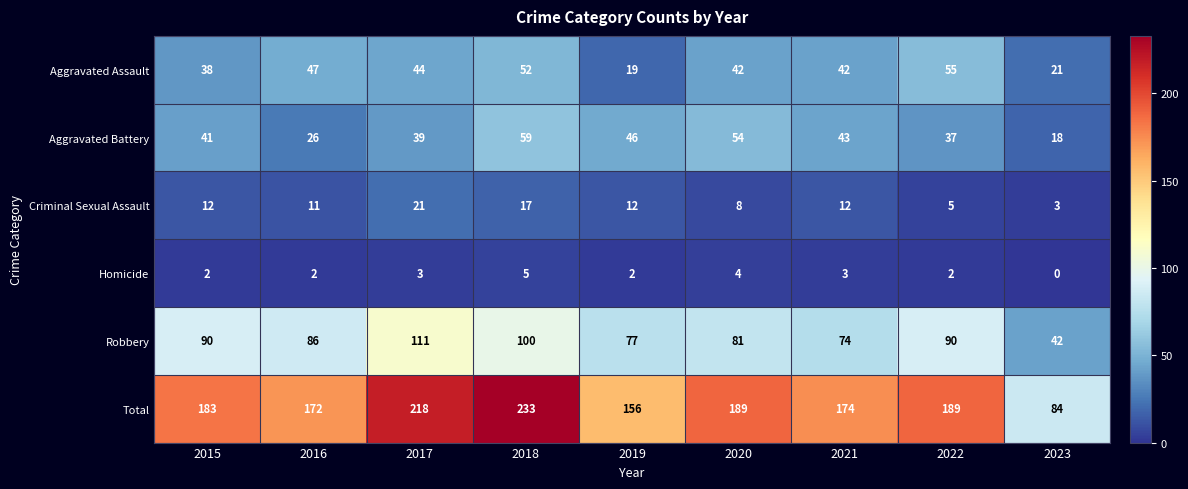

List the series in order of their peak value, lowest first.

Homicide, Criminal Sexual Assault, Aggravated Assault, Aggravated Battery, Robbery, Total